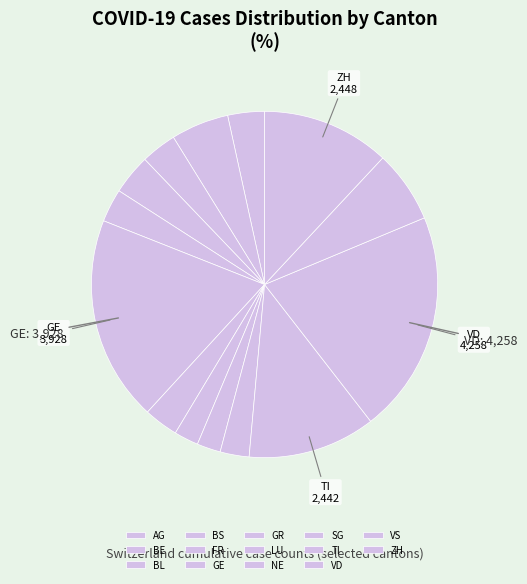

To the nearest percent, what is the average slice percentage?

7%